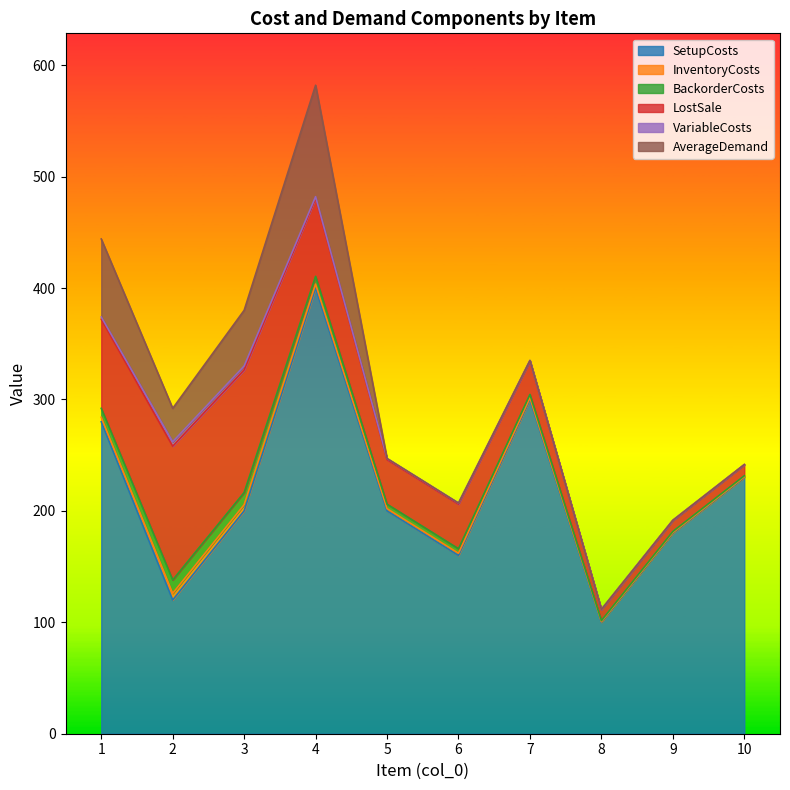

How many distinct data groups are displayed?

6